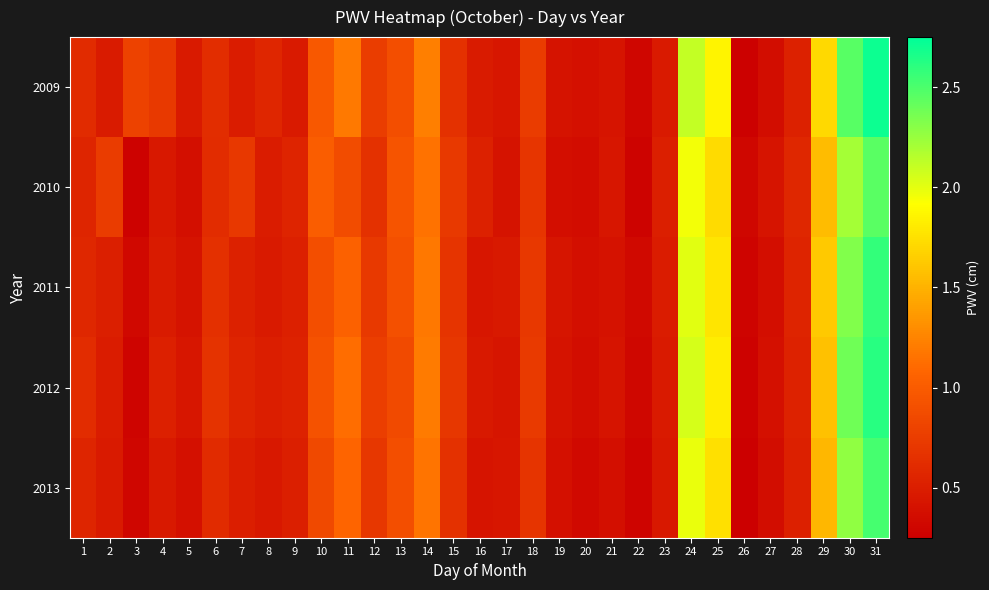

Between 19 and 18, which is larger?

18